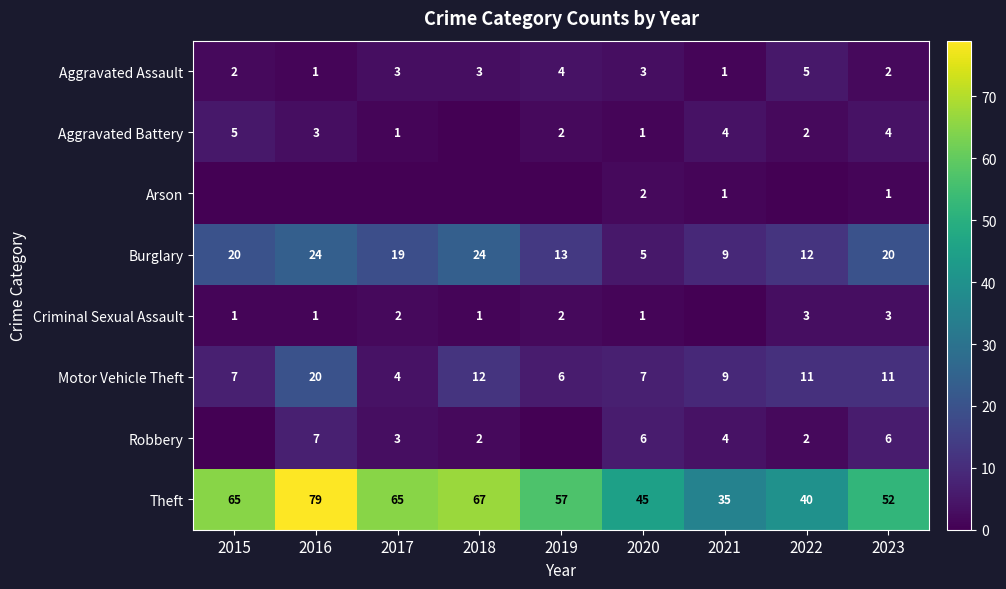

The value of Theft at 2018 is 24. True or false?

False